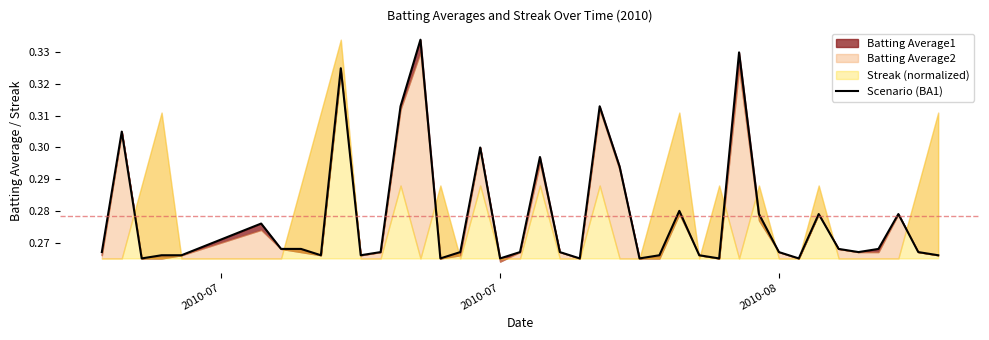

Reading left to right, extract all data points from this chart.

0.3	0.3	0.3	0.3	0.3	0.3	0.3	0.3	0.3	0.3	0.3	0.3	0.3	0.3	0.3	0.3	0.3	0.3	0.3	0.3	0.3	0.3	0.3	0.3	0.3	0.3	0.3	0.3	0.3	0.3	0.3	0.3	0.3	0.3	0.3	0.3	0.3	0.3	0.3	0.3